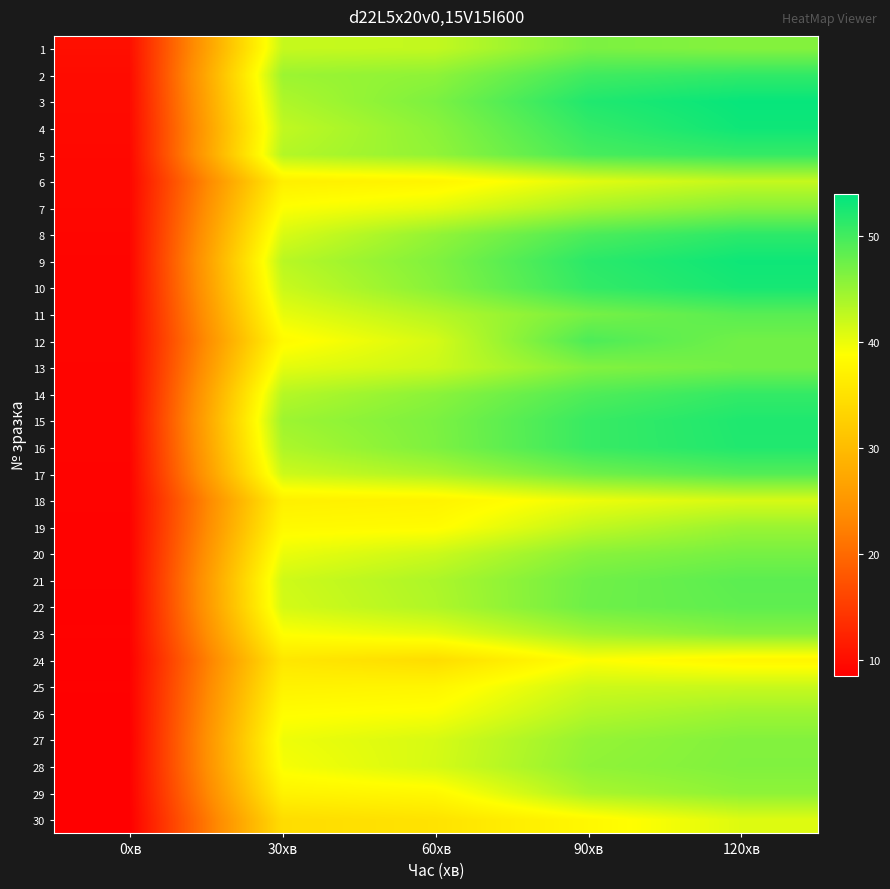

Reading left to right, list all the values displayed in this chart.

1: 0хв=10.2	30хв=42.2	60хв=42.4	90хв=46.6	120хв=46.1
2: 0хв=9.8	30хв=44.7	60хв=45.5	90хв=50.1	120хв=51.0
3: 0хв=9.7	30хв=43.6	60хв=46.6	90хв=52.0	120хв=53.5
4: 0хв=9.6	30хв=42.5	60хв=45.7	90хв=50.9	120хв=53.1
5: 0хв=9.4	30хв=43.3	60хв=45.3	90хв=49.7	120хв=50.8
6: 0хв=9.3	30хв=36.8	60хв=37.5	90хв=40.6	120хв=42.3
7: 0хв=9.3	30хв=38.9	60хв=40.4	90хв=44.0	120хв=46.0
8: 0хв=9.2	30хв=41.1	60хв=45.2	90хв=49.4	120хв=51.3
9: 0хв=9.1	30хв=43.0	60хв=46.3	90хв=51.4	120хв=53.1
10: 0хв=9.1	30хв=42.0	60хв=45.9	90хв=50.9	120хв=52.6
11: 0хв=9.1	30хв=40.2	60хв=43.2	90хв=46.9	120хв=48.7
12: 0хв=9.2	30хв=38.2	60хв=41.3	90хв=49.4	120хв=47.2
13: 0хв=9.1	30хв=40.4	60хв=41.9	90хв=46.2	120хв=47.2
14: 0хв=9.0	30хв=43.2	60хв=45.7	90хв=49.2	120хв=50.9
15: 0хв=9.1	30хв=44.6	60хв=46.6	90хв=50.6	120хв=52.1
16: 0хв=9.0	30хв=43.7	60хв=46.5	90хв=50.6	120хв=52.0
17: 0хв=8.9	30хв=41.8	60хв=43.7	90хв=47.3	120хв=49.0
18: 0хв=8.9	30хв=36.9	60хв=37.3	90хв=39.9	120хв=41.2
19: 0хв=8.8	30хв=38.1	60хв=38.4	90хв=42.5	120хв=44.8
20: 0хв=8.8	30хв=40.0	60хв=41.9	90хв=45.8	120хв=46.9
21: 0хв=8.8	30хв=41.7	60хв=43.7	90хв=47.3	120хв=48.5
22: 0хв=8.7	30хв=41.4	60хв=43.5	90хв=47.4	120хв=48.3
23: 0хв=8.8	30хв=38.9	60хв=40.3	90хв=44.4	120хв=46.0
24: 0хв=8.6	30хв=35.7	60хв=34.4	90хв=38.9	120хв=37.7
25: 0хв=8.7	30хв=37.2	60хв=37.6	90хв=41.8	120хв=42.1
26: 0хв=8.6	30хв=38.6	60хв=39.1	90хв=43.3	120хв=44.6
27: 0хв=8.5	30хв=39.8	60хв=41.2	90хв=45.1	120хв=46.2
28: 0хв=8.6	30хв=39.3	60хв=41.3	90хв=45.4	120хв=46.3
29: 0хв=8.6	30хв=37.3	60хв=38.0	90хв=43.9	120хв=45.5
30: 0хв=8.5	30хв=34.4	60хв=35.2	90хв=38.0	120хв=40.8